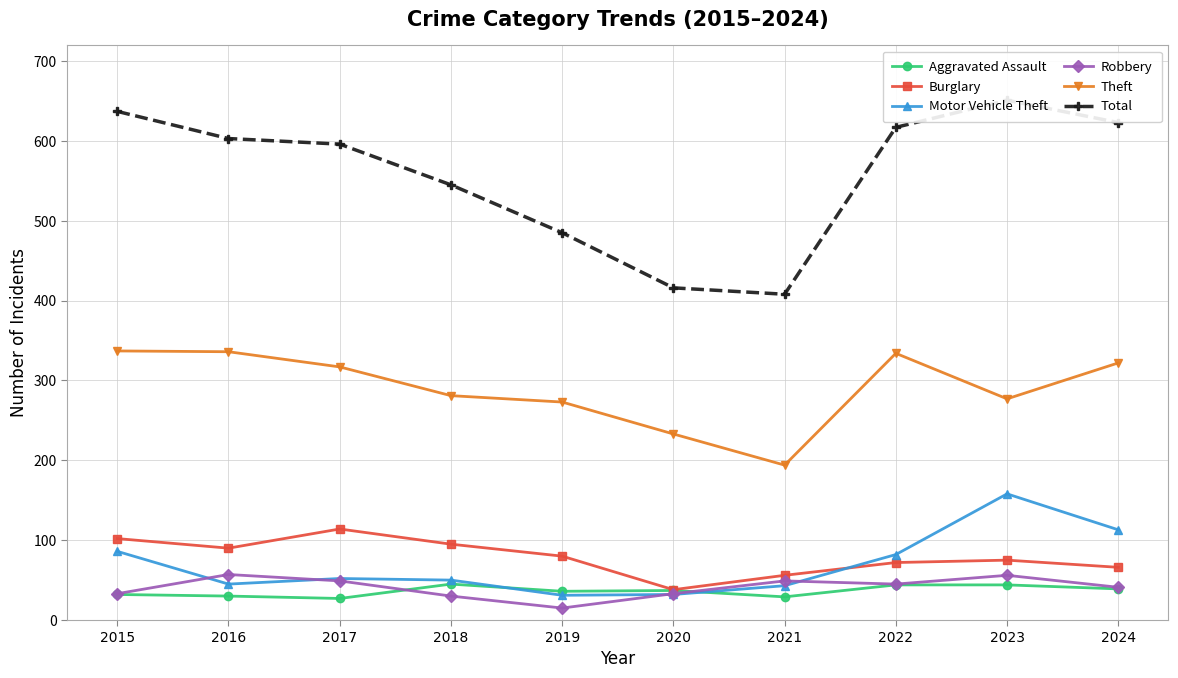

List the labels in order of Motor Vehicle Theft value, smallest first.

2019, 2020, 2021, 2016, 2018, 2017, 2022, 2015, 2024, 2023